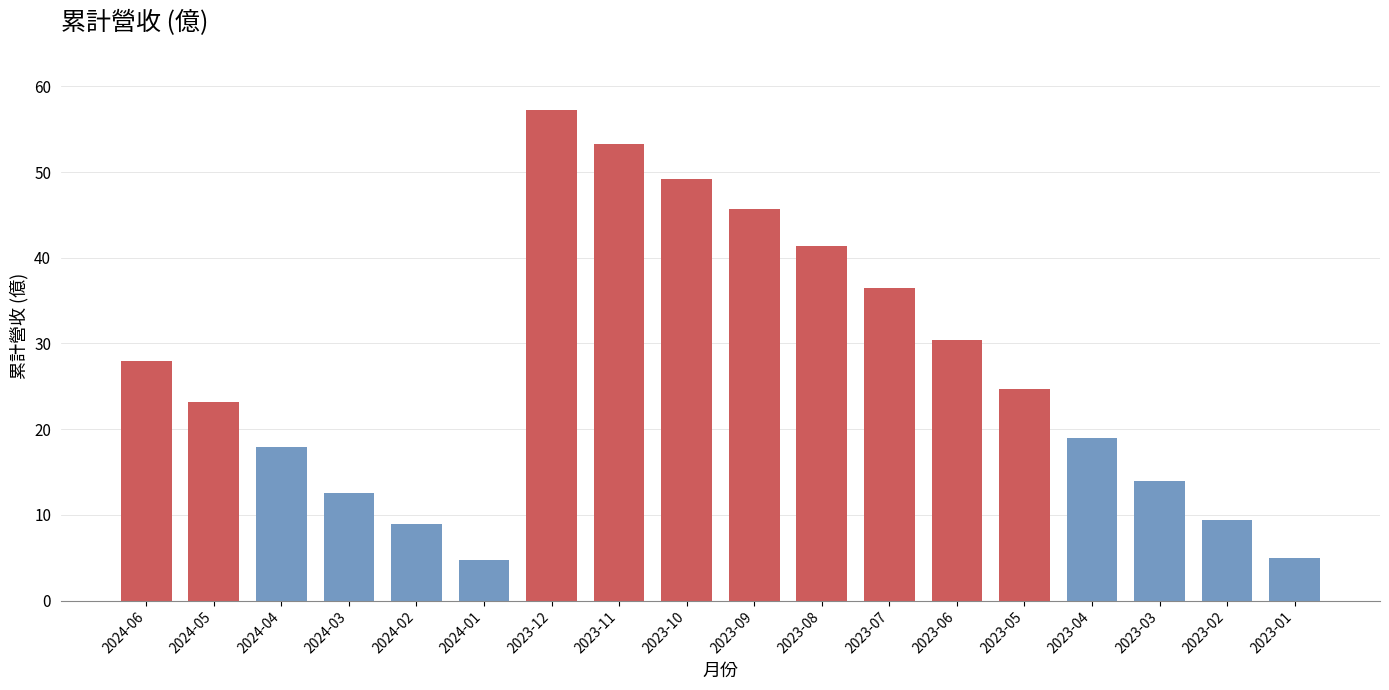

The chart shows a value of 60.3 at 2023-07. True or false?

False